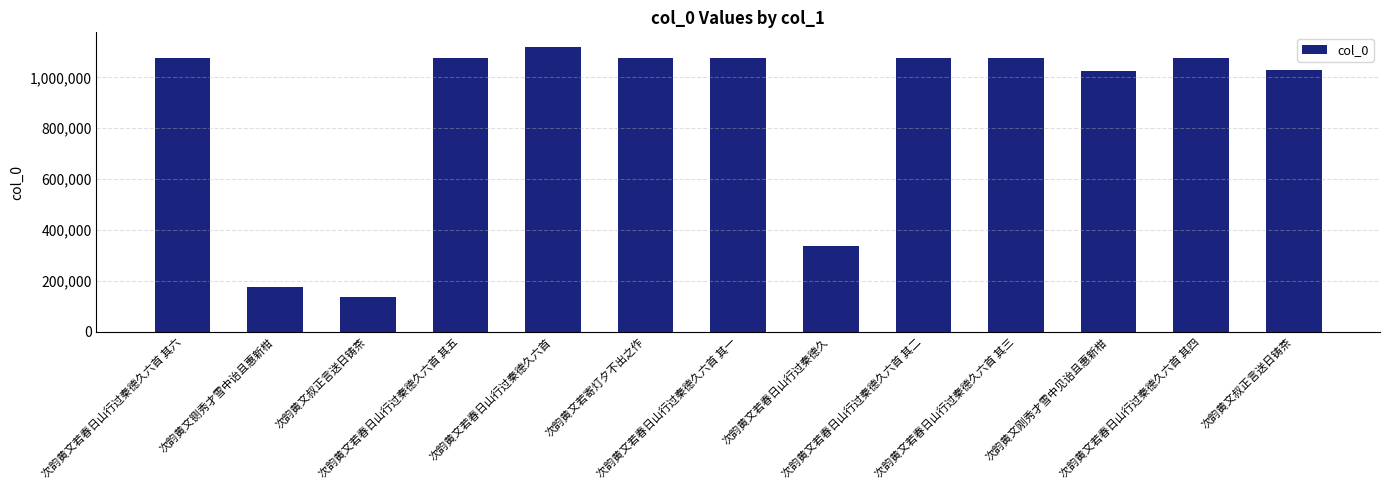

Does the chart contain any negative values?

No